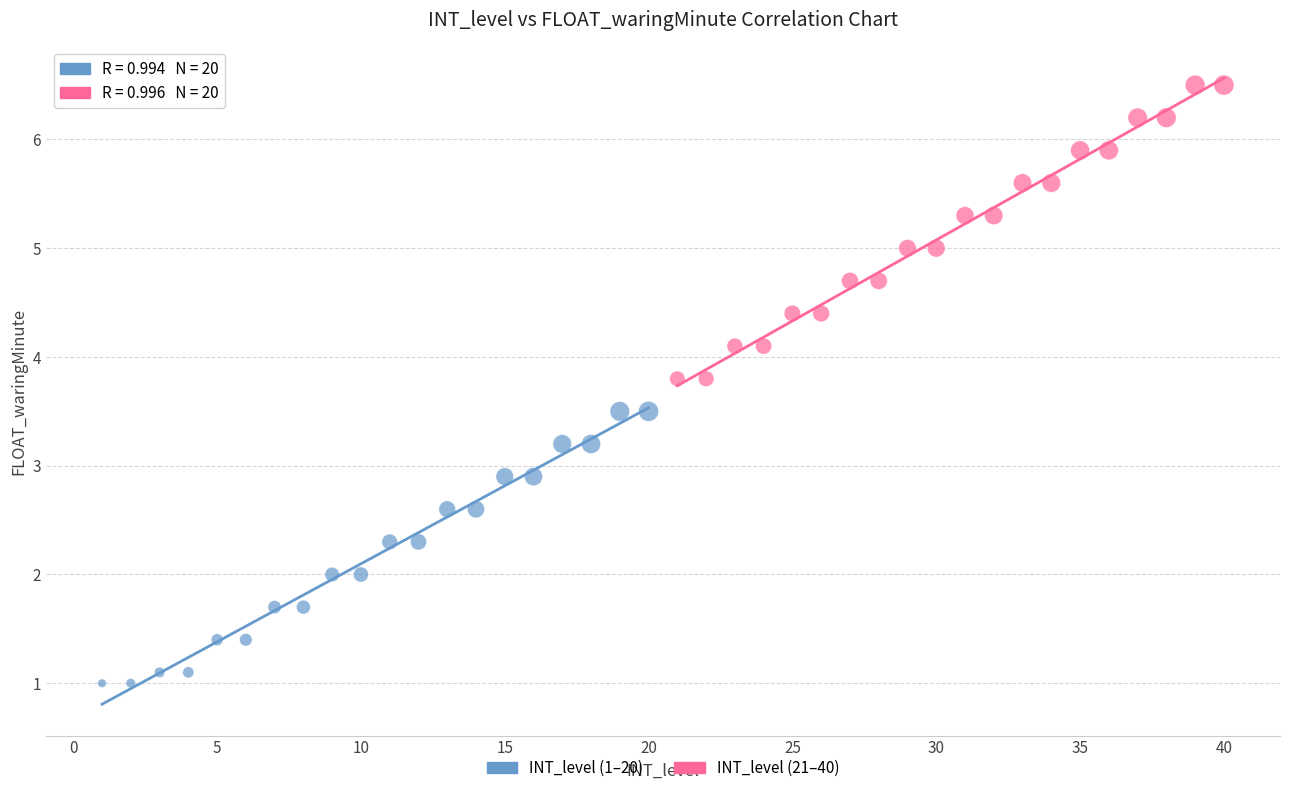

What are all the series names shown in the legend?

INT_level (1–20), INT_level (21–40)